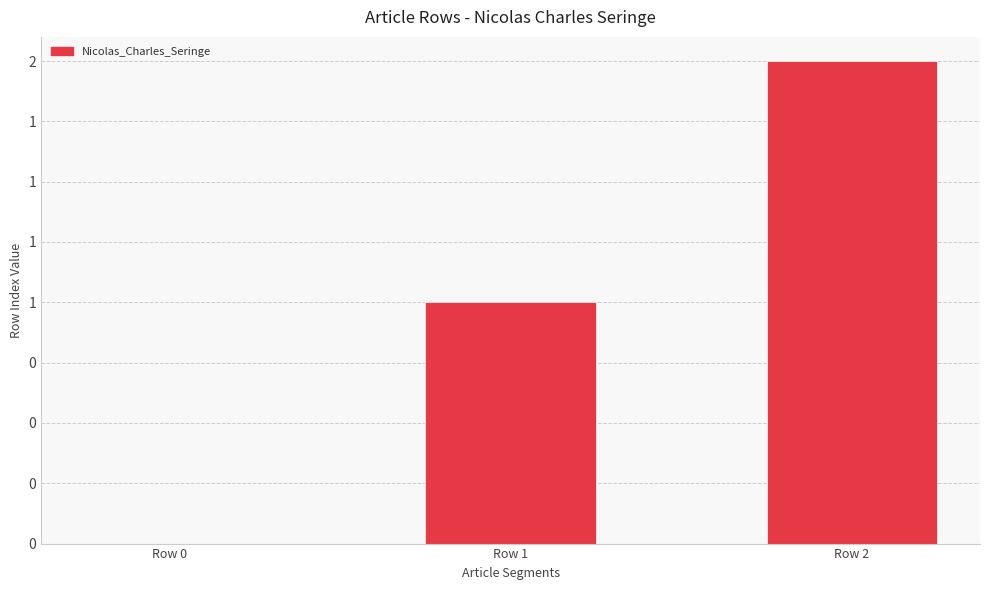

What is the value of the 3rd bar from the left?

2